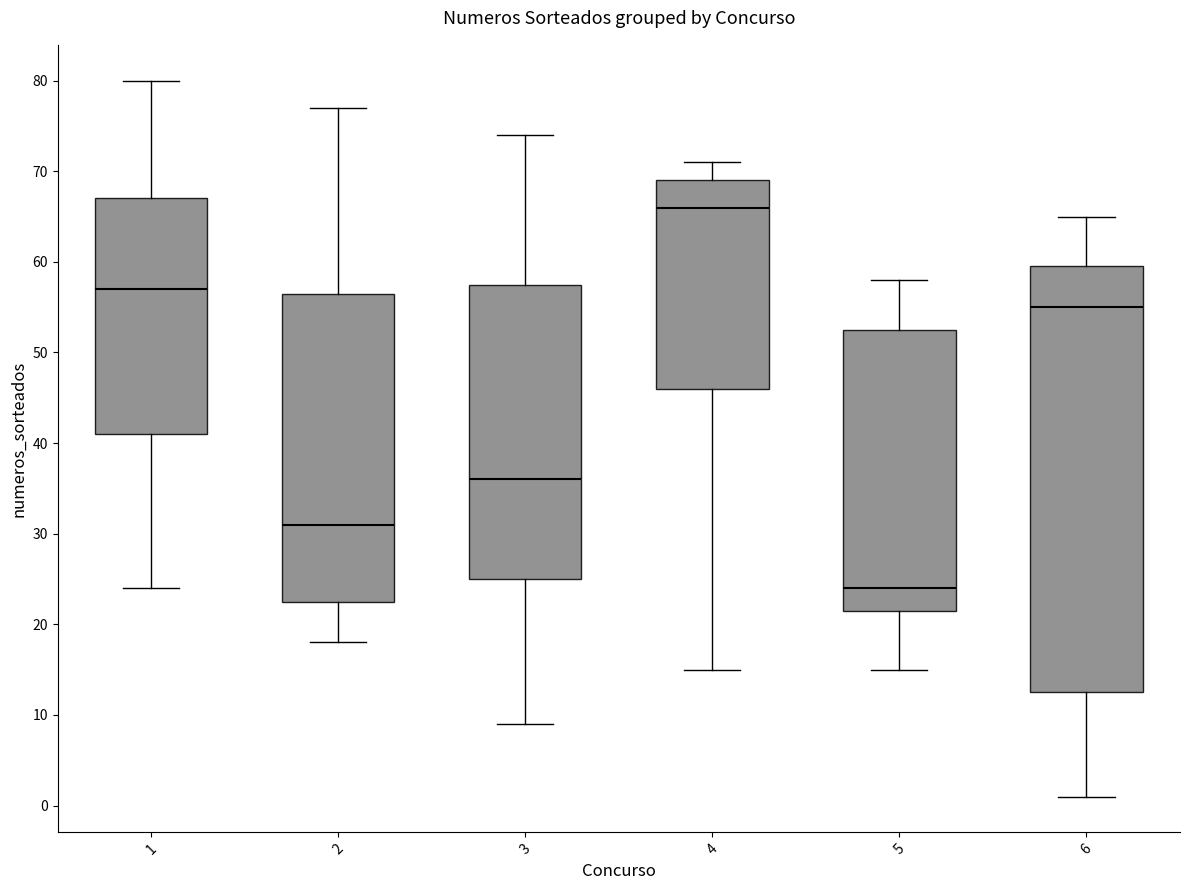

Where does the lower whisker of the box at x = 6 end on the y-axis? The values are not printed on the chart, so give them approximately, as read against the axis.

1